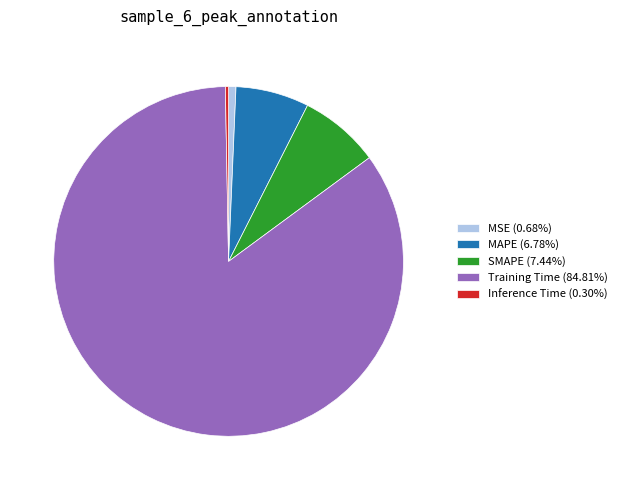

Is there a majority slice in this chart?

Yes